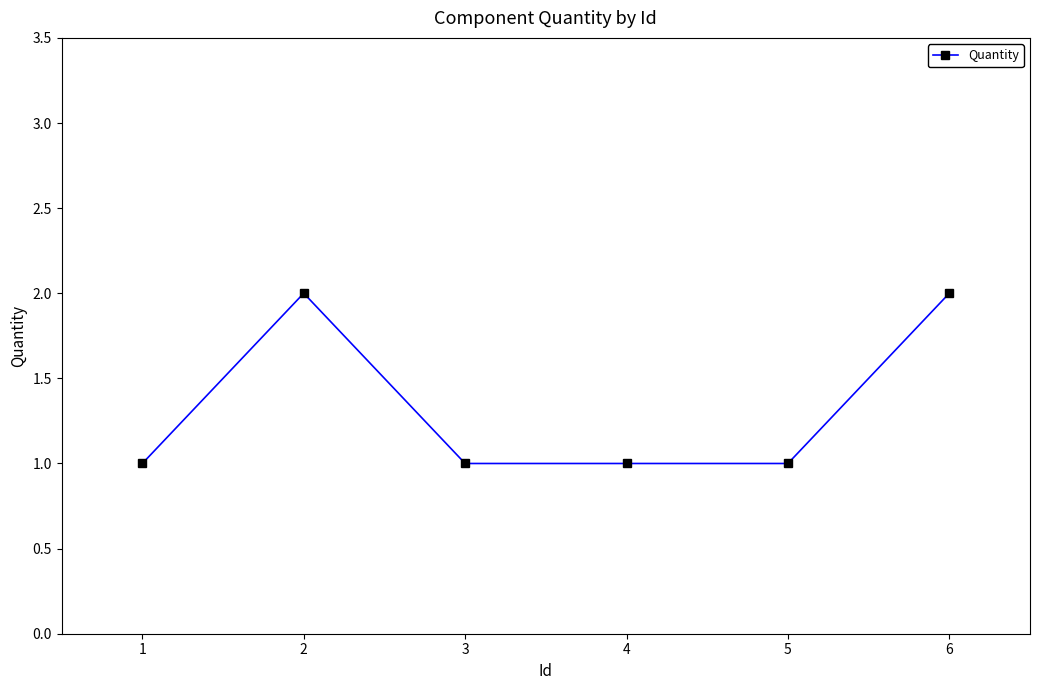

What is the ratio of the value at 2 to the value at 1?

2.0